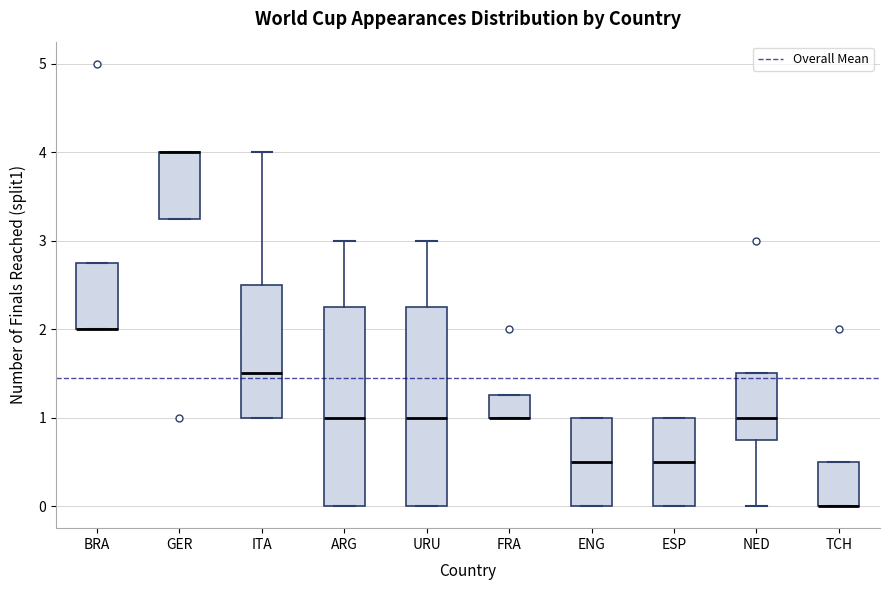

Reading left to right, transcribe this box plot: for each box, give where its median line is, the range the box spans, and where its two whiskers end, as read against the y-axis. The values are not printed on the chart, so give them approximately, as read against the axis.

BRA: median 2.0 (drawn on the box's lower edge), box 2.0 to 2.8, whiskers 2.0 to 2.8
GER: median 4.0 (drawn on the box's upper edge), box 3.3 to 4.0, whiskers 3.3 to 4.0
ITA: median 1.5, box 1.0 to 2.5, whiskers 1.0 to 4.0
ARG: median 1.0, box 0.0 to 2.3, whiskers 0.0 to 3.0
URU: median 1.0, box 0.0 to 2.3, whiskers 0.0 to 3.0
FRA: median 1.0 (drawn on the box's lower edge), box 1.0 to 1.3, whiskers 1.0 to 1.3
ENG: median 0.5, box 0.0 to 1.0, whiskers 0.0 to 1.0
ESP: median 0.5, box 0.0 to 1.0, whiskers 0.0 to 1.0
NED: median 1.0, box 0.8 to 1.5, whiskers 0.0 to 1.5
TCH: median 0.0 (drawn on the box's lower edge), box 0.0 to 0.5, whiskers 0.0 to 0.5